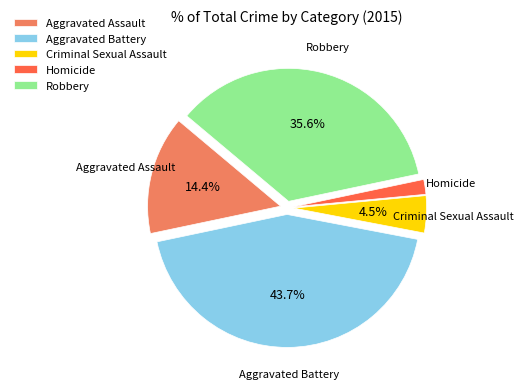

What is the largest slice in the pie chart?

Aggravated Battery